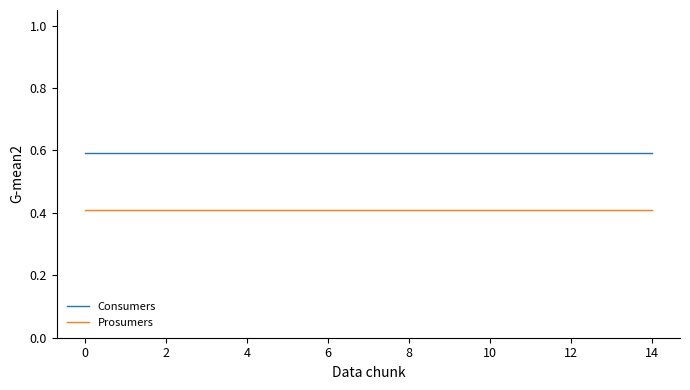

What is the minimum value for Prosumers?

0.4